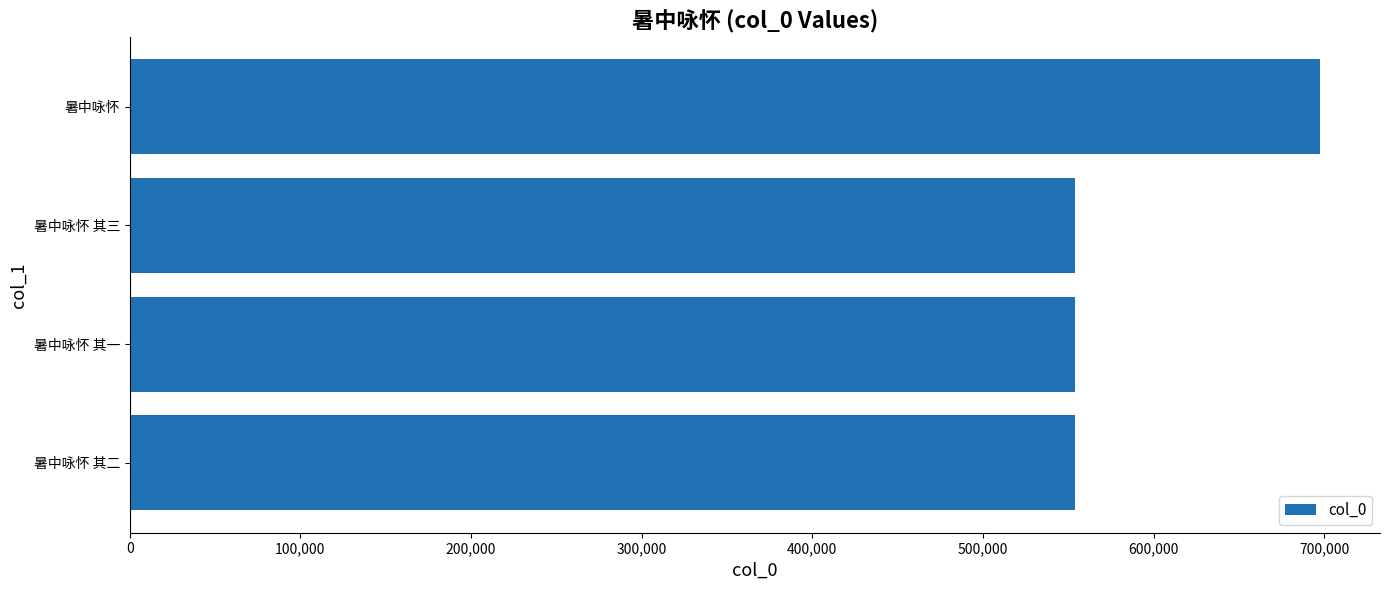

What is the minimum value shown in the chart?

554153